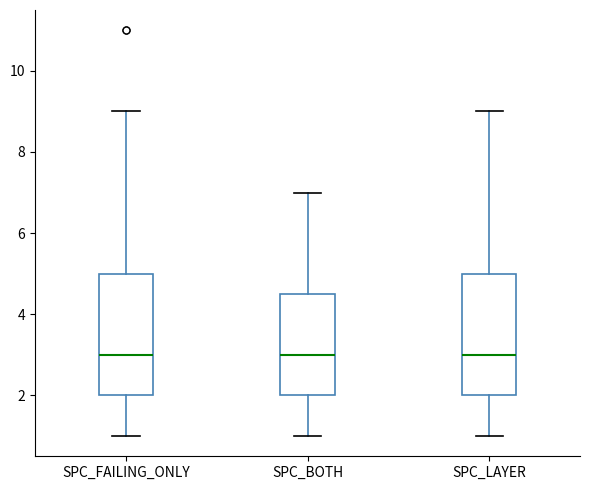

Reading left to right, read every box against the y-axis: the position of its median line, the range the box covers, and the ends of its whiskers. The values are not printed on the chart, so give them approximately, as read against the axis.

SPC_FAILING_ONLY: median 3.0, box 2.0 to 5.0, whiskers 1.0 to 9.0
SPC_BOTH: median 3.0, box 2.0 to 4.6, whiskers 1.0 to 7.0
SPC_LAYER: median 3.0, box 2.0 to 5.0, whiskers 1.0 to 9.0